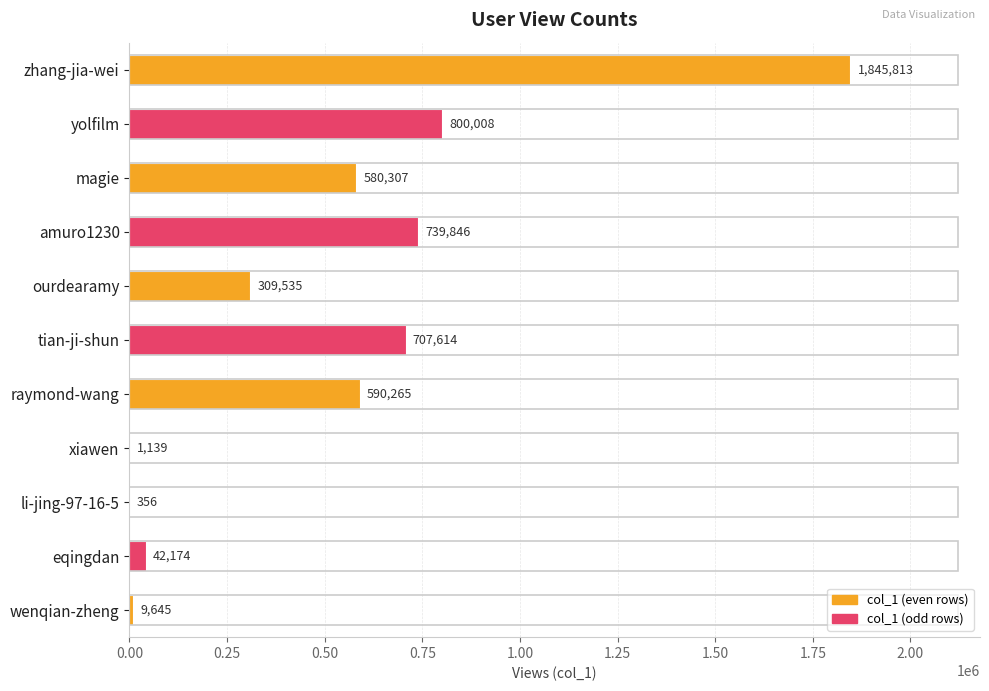

What is the maximum value shown in the chart?

1845813